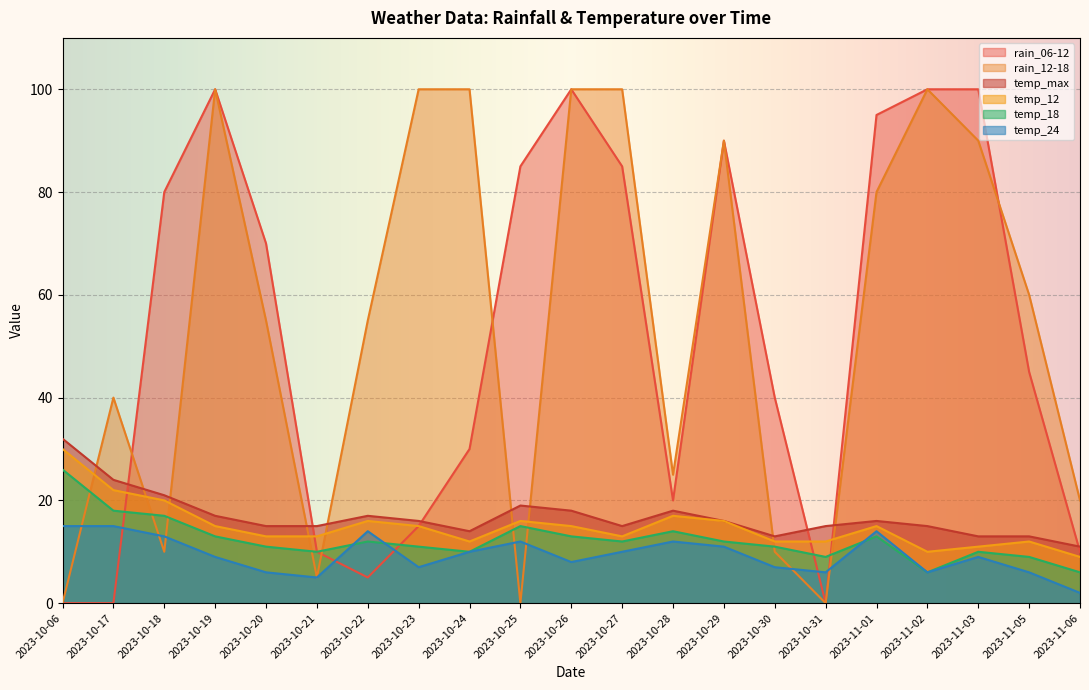

Is it true that temp_18 equals 29 at 2023-10-17?

False